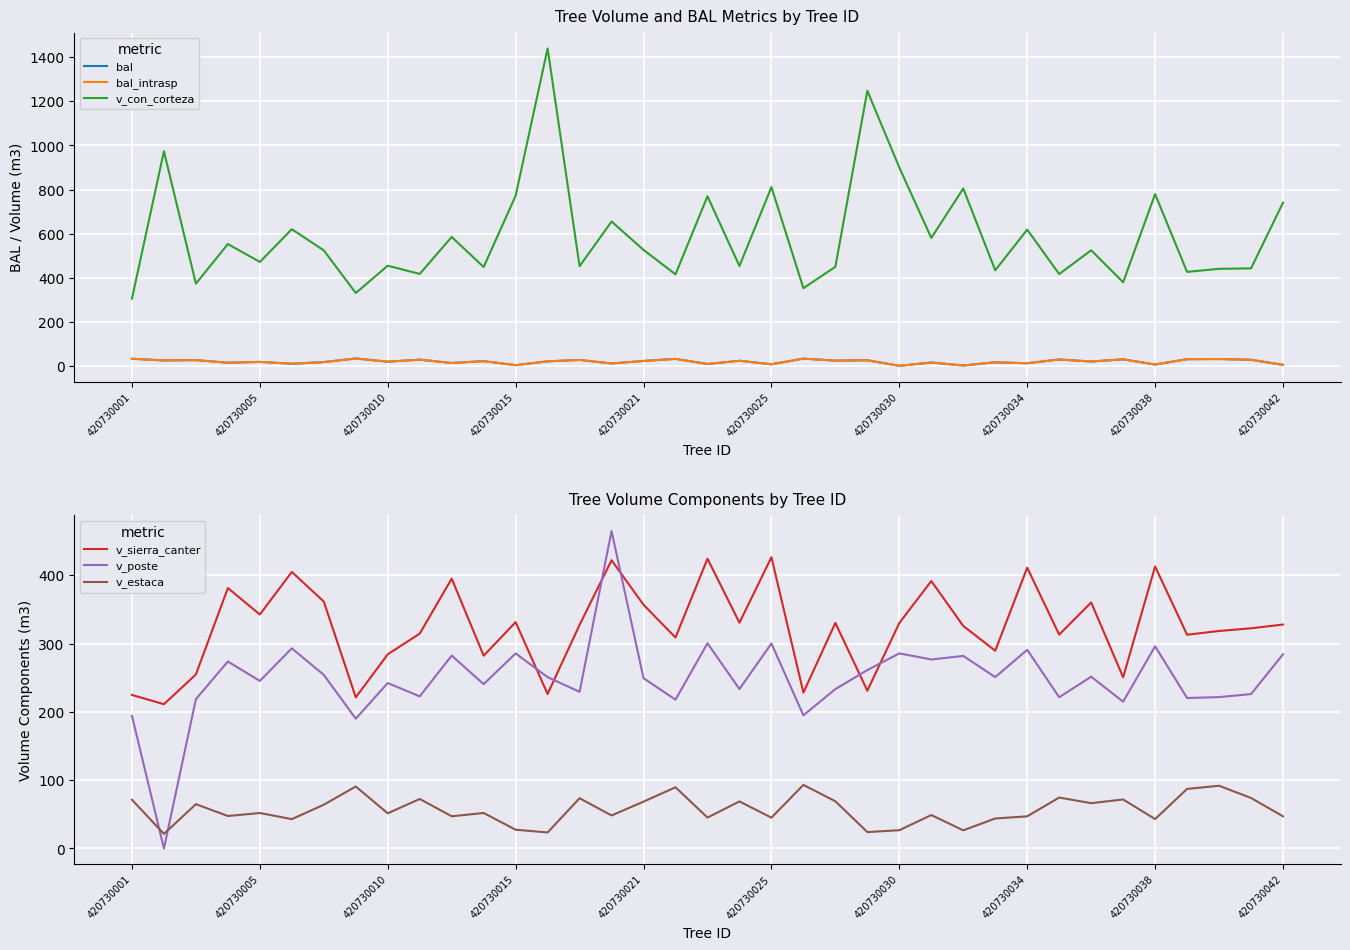

True or false: v_estaca and v_poste cross at least once.

True